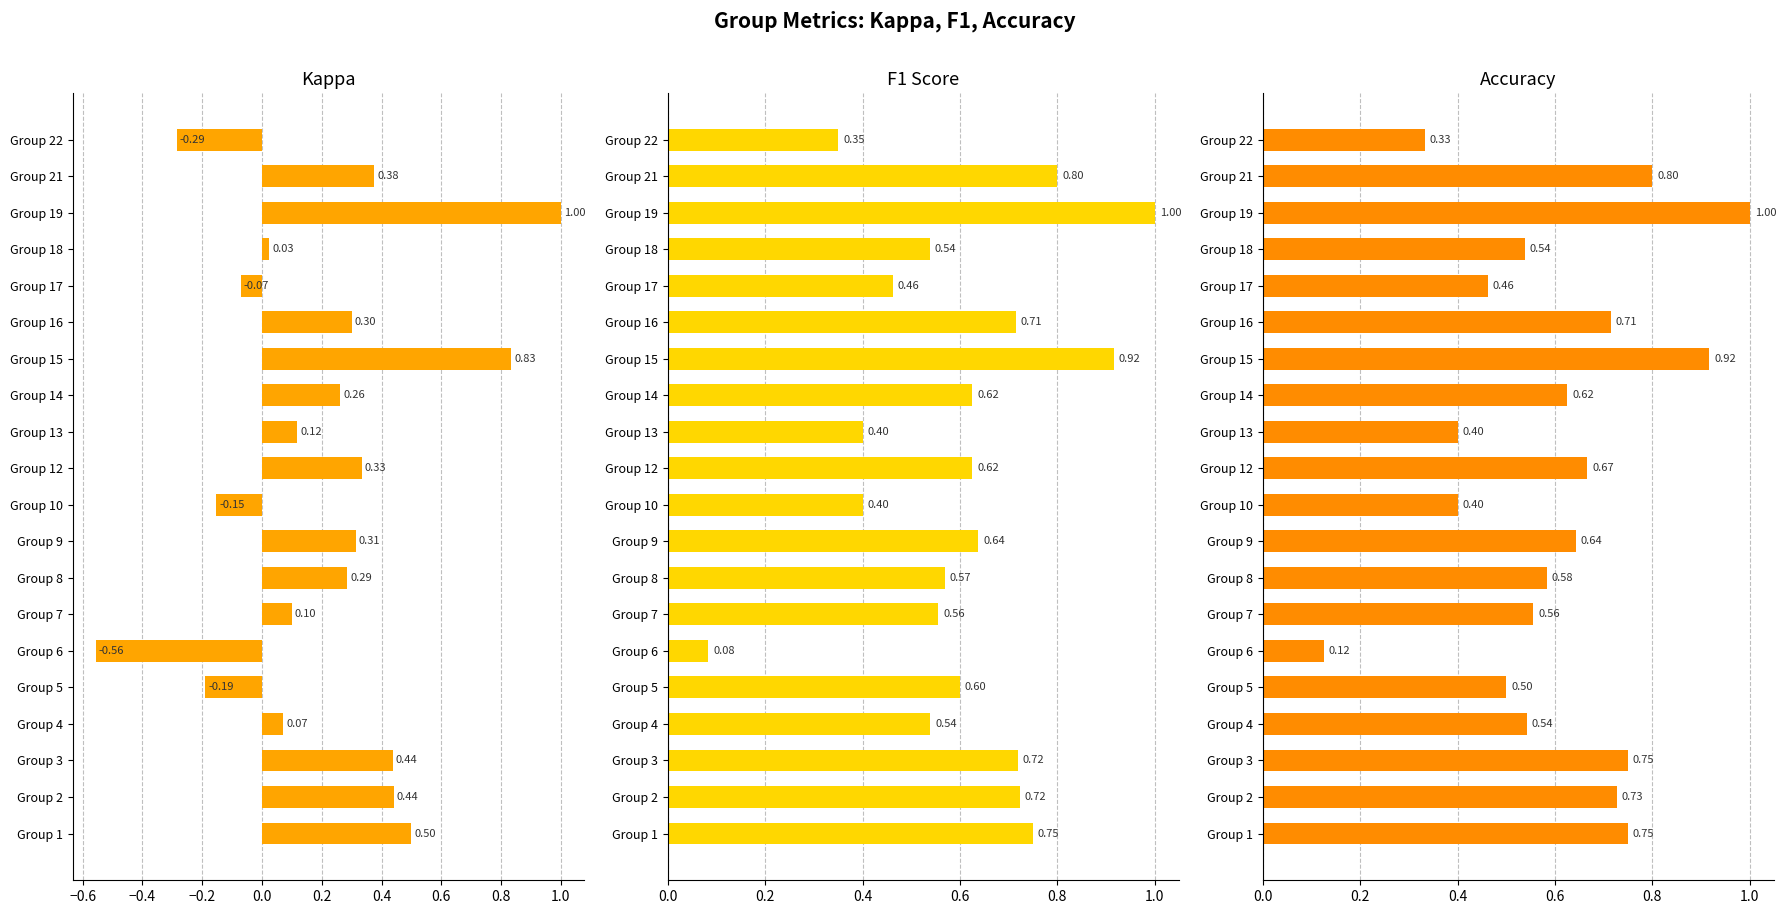

What are all the series names shown in the legend?

kappa, f1, accuracy